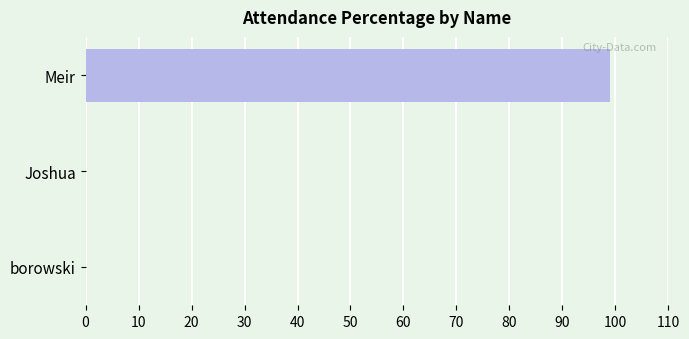

The value at Joshua is -45. True or false?

False